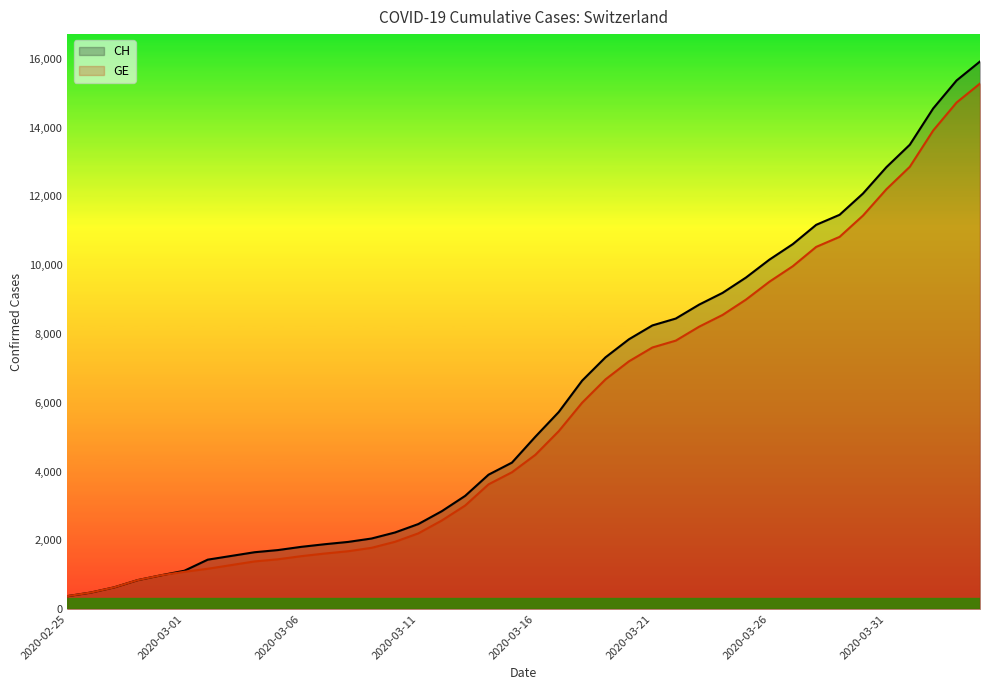

What is the maximum value for GE?

15284